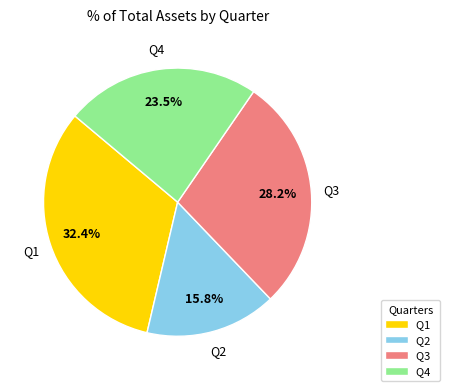

Is there a majority slice in this chart?

No